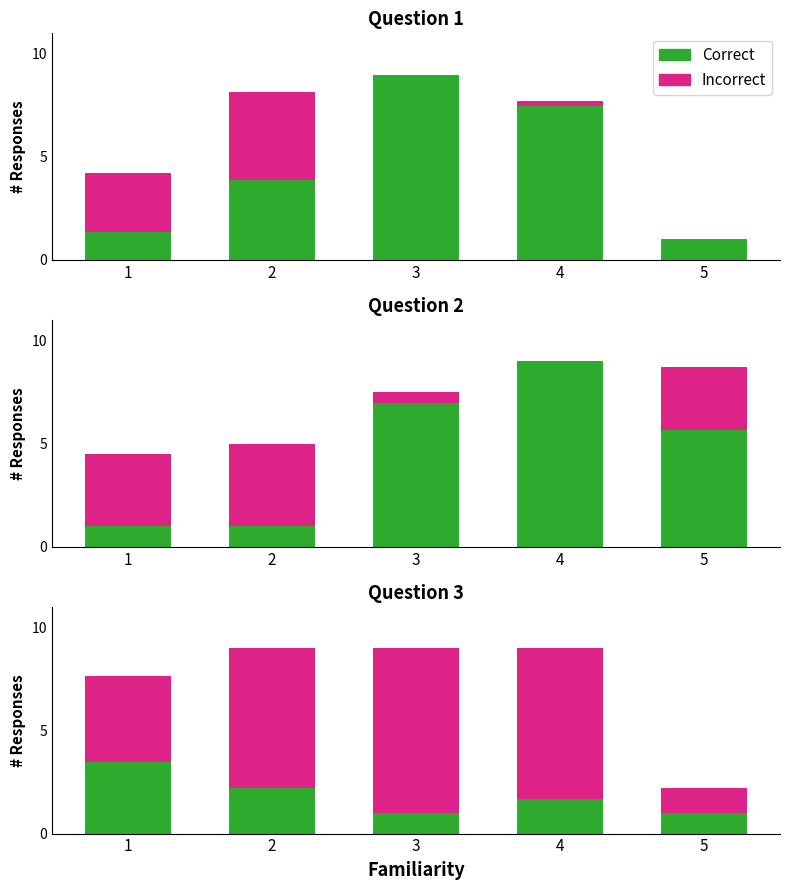

What is the minimum value shown in the chart?

1.0